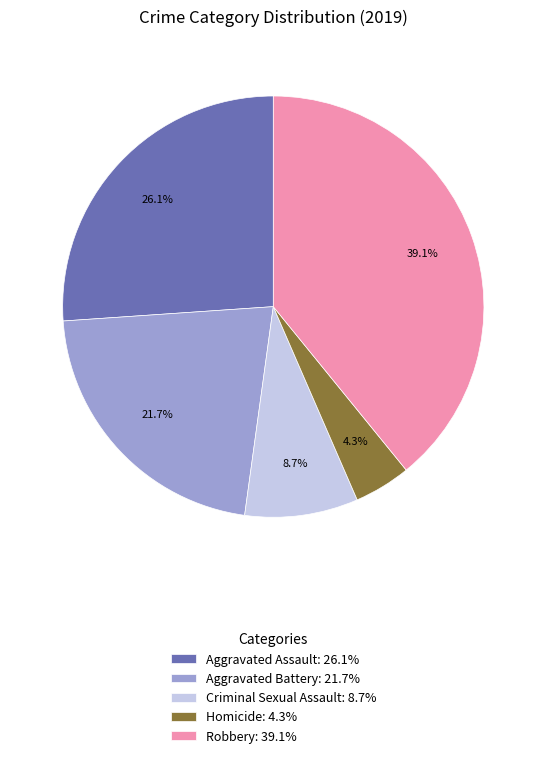

What percentage is the Robbery slice, to the nearest percent?

39%